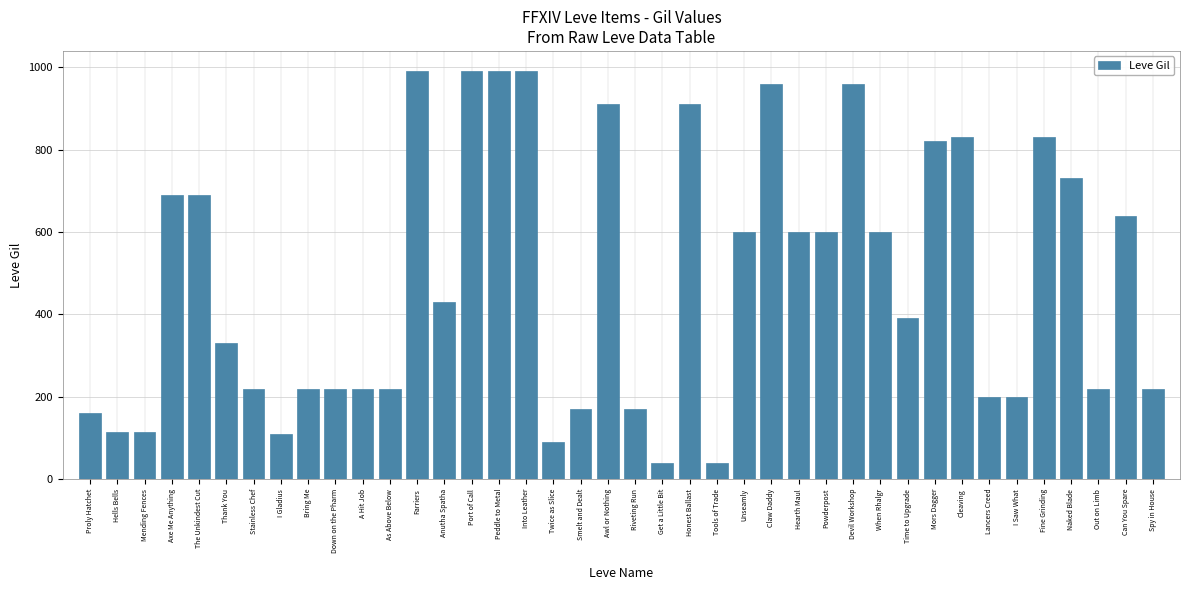

What position from the left is Spy in House?

40